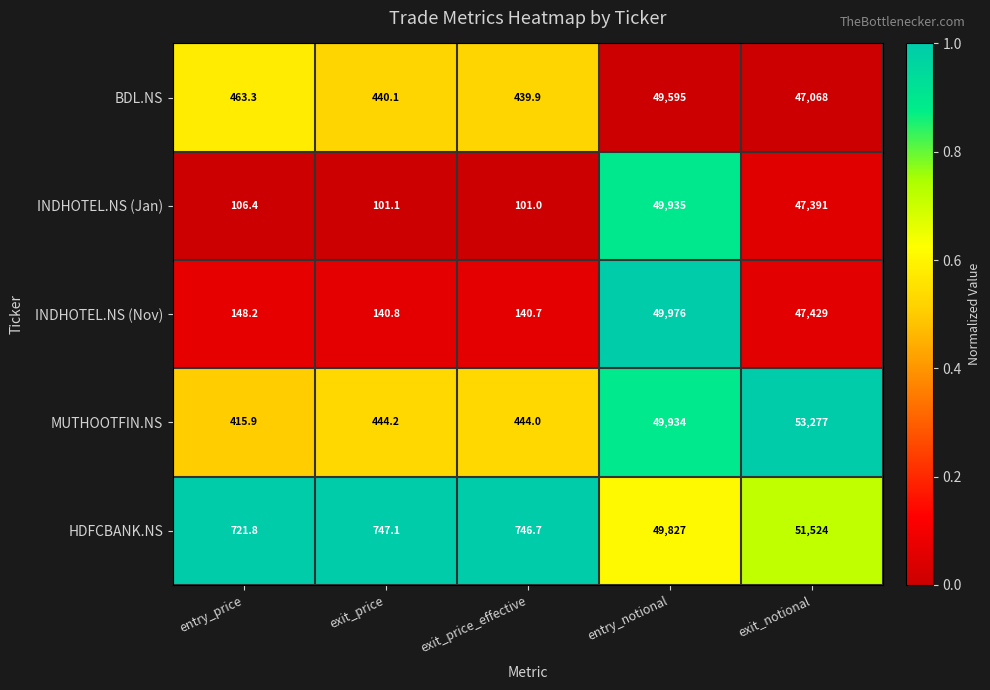

Where does the HDFCBANK.NS series first go above 747?

exit_price